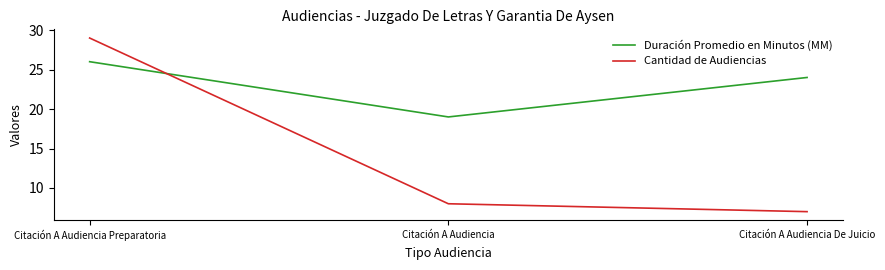

List the series in order of their overall mean, lowest first.

Cantidad de Audiencias, Duración Promedio en Minutos (MM)